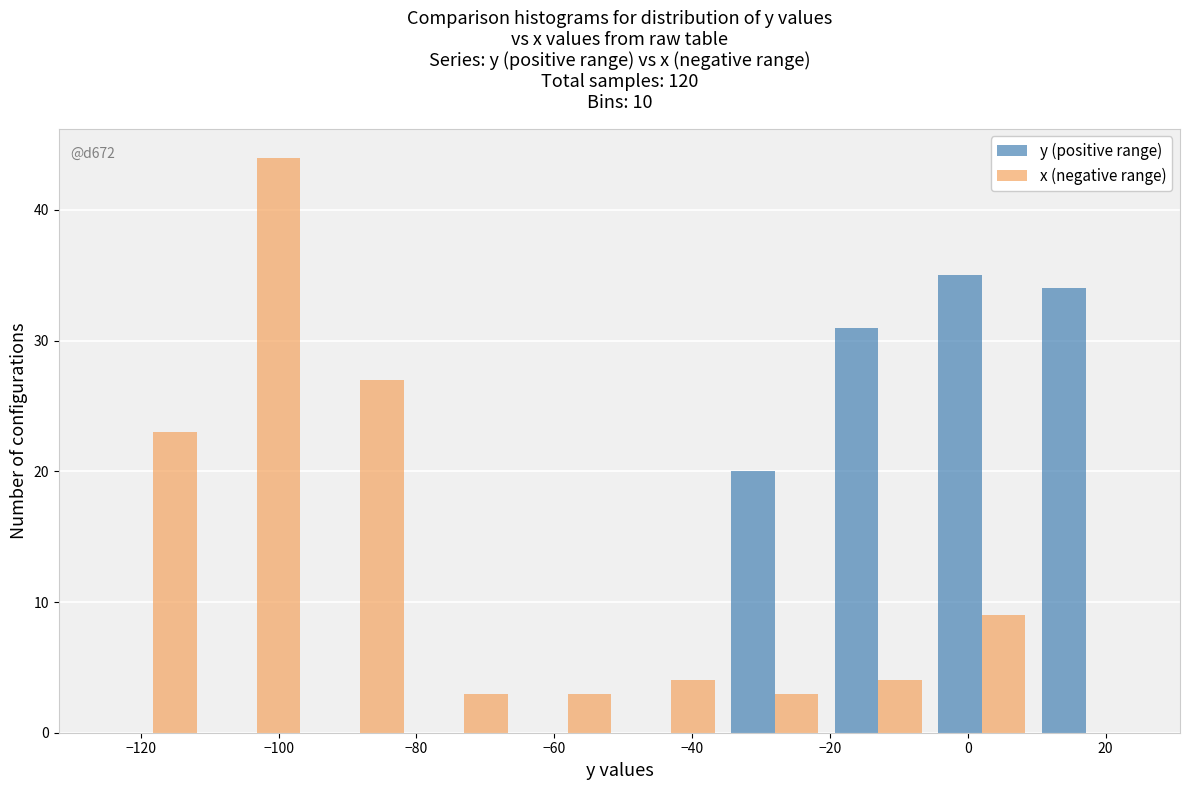

In the x (negative range) series, which range on the x-axis has the tallest bar?

-110 to -96